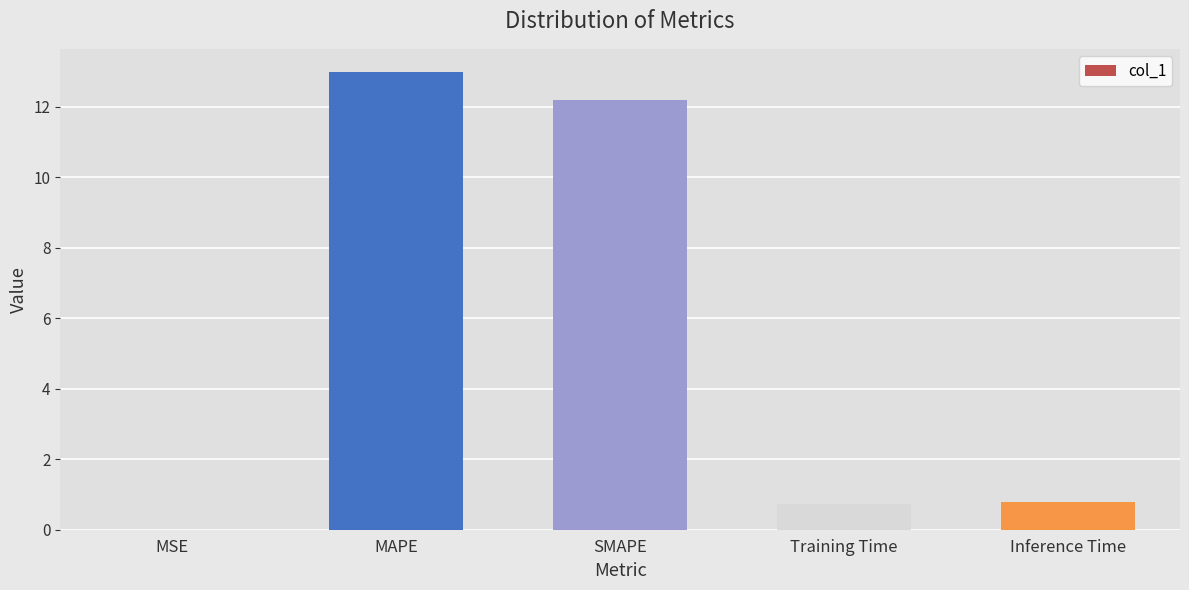

What is the maximum value shown in the chart?

13.0